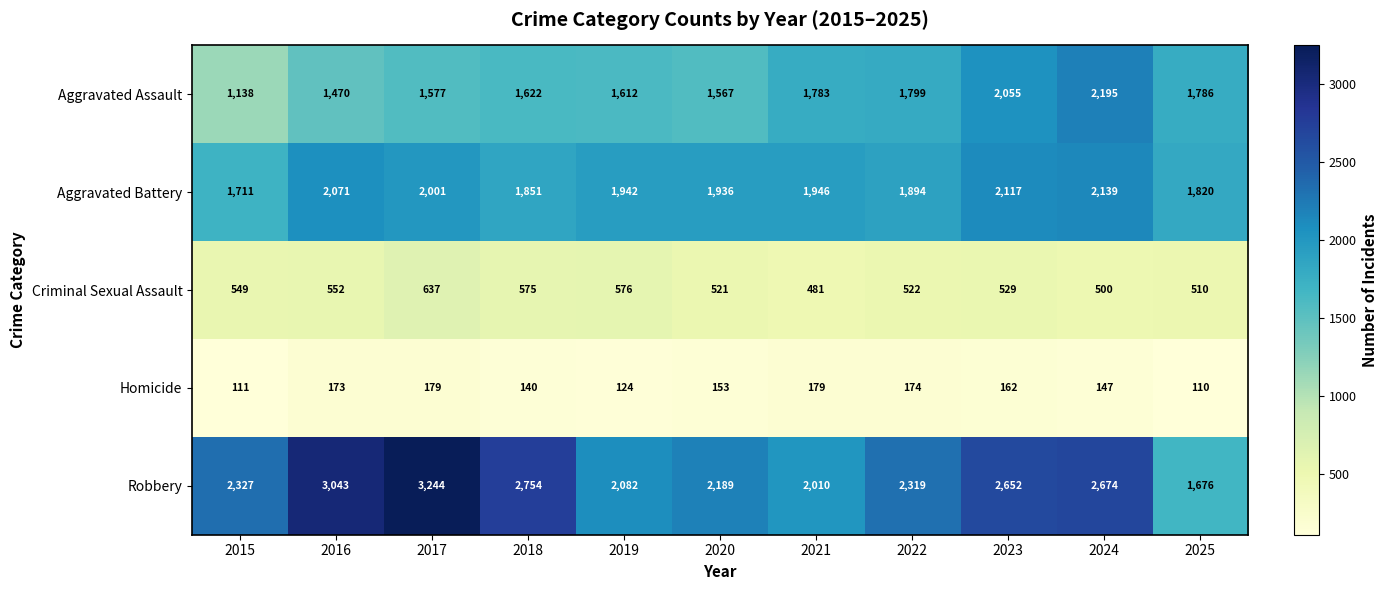

True or false: Aggravated Assault has a value of 1997 at 2015.

False